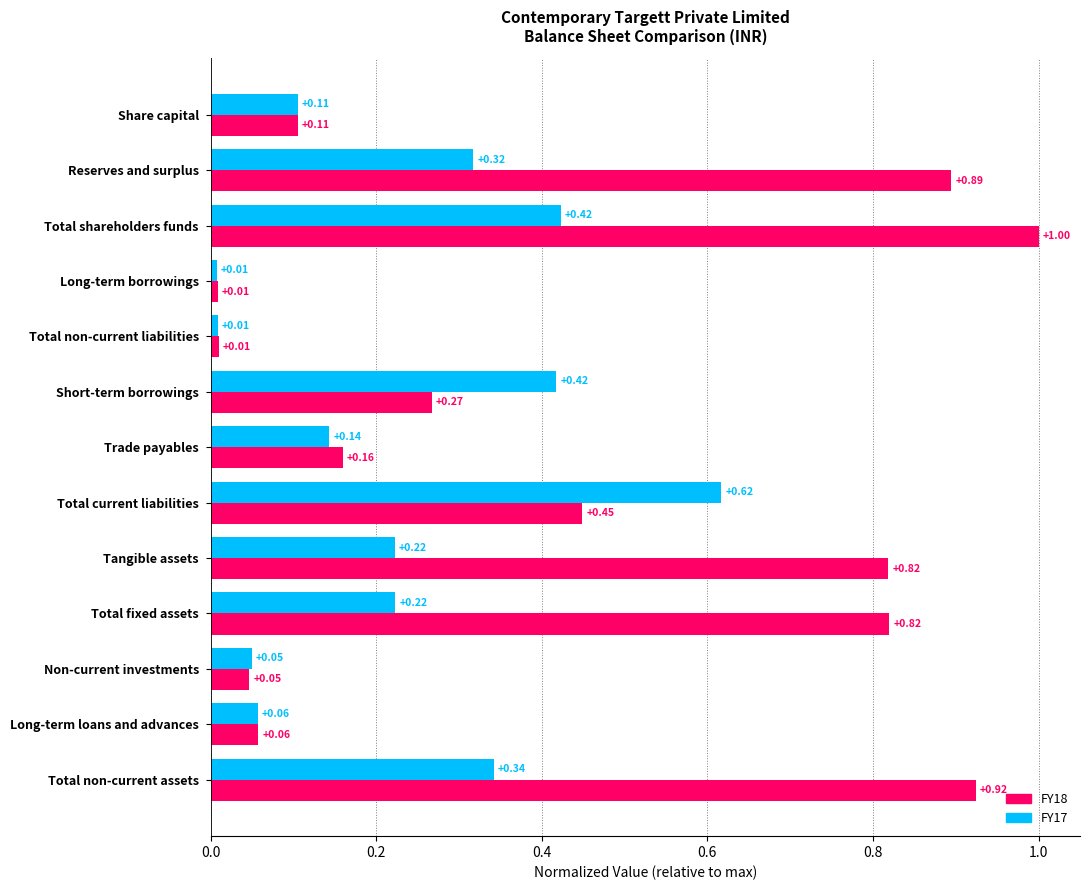

Between Reserves and surplus and Non-current investments, which series saw the biggest shift?

FY18